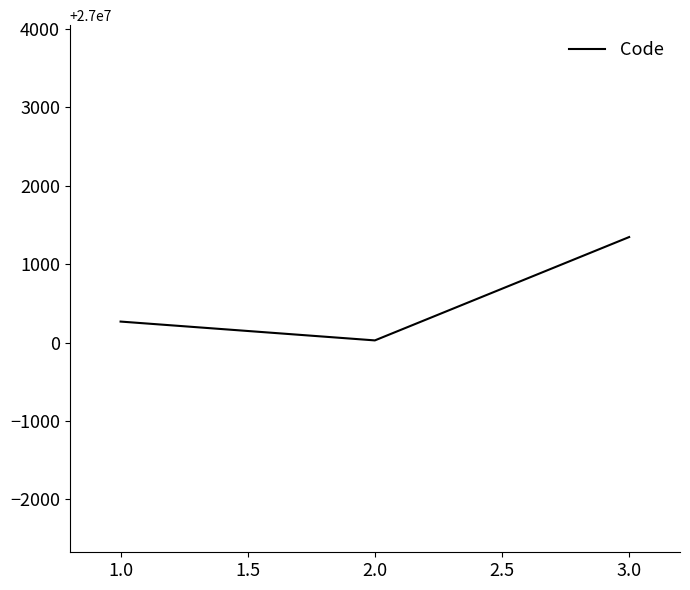

What is the average value?

27000546